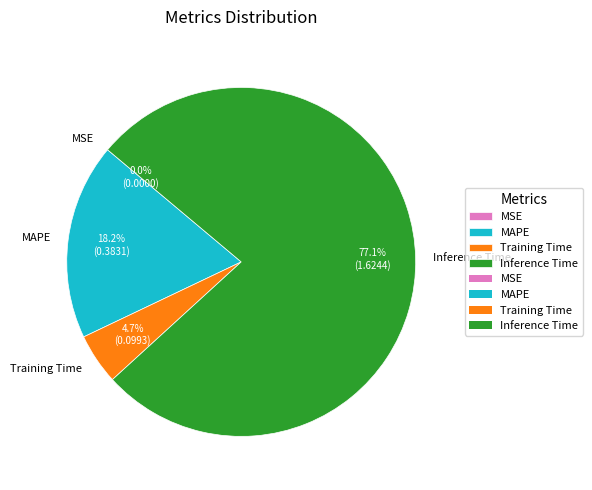

The MAPE slice represents 18% of the pie. True or false?

True